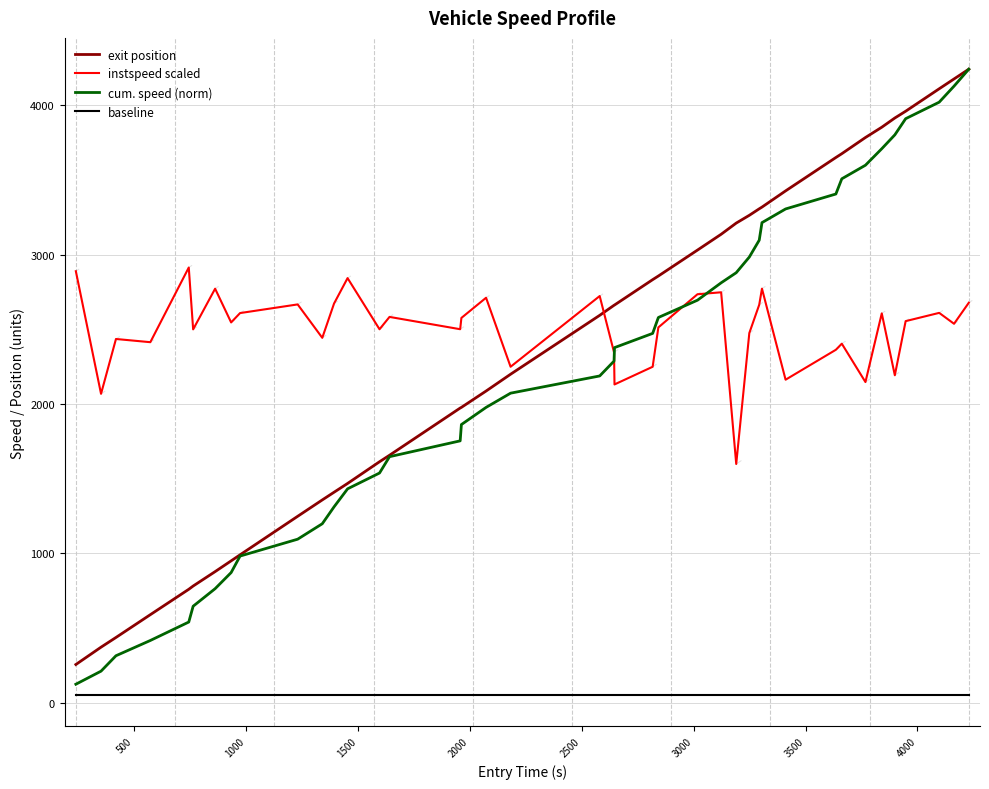

What is the minimum value shown in the chart?

50.0